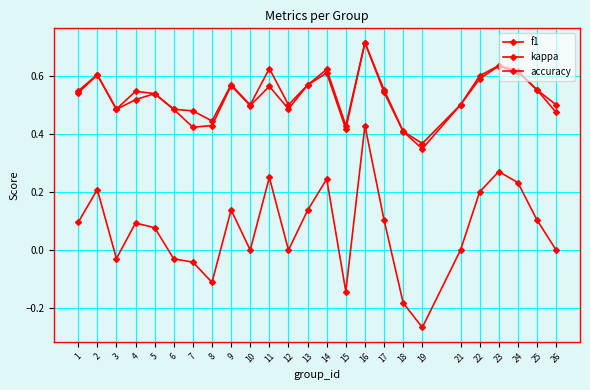

Count the number of categories in the chart.

25